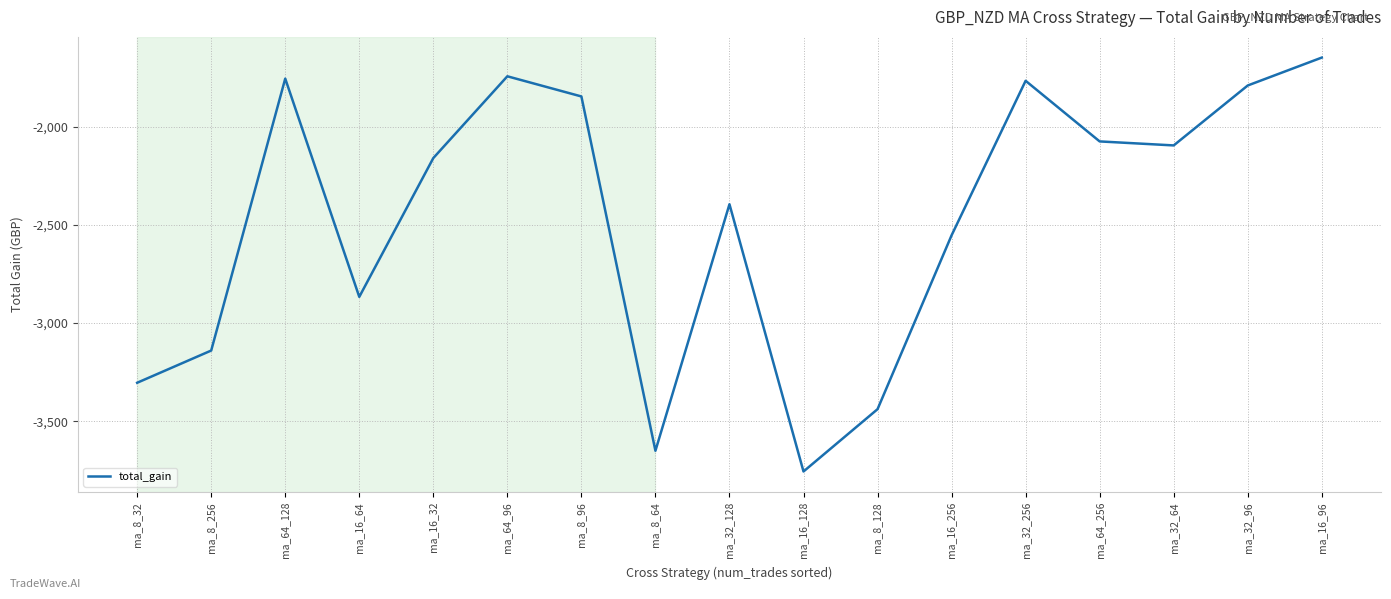

At which category does the chart reach its peak across all series?

ma_16_96